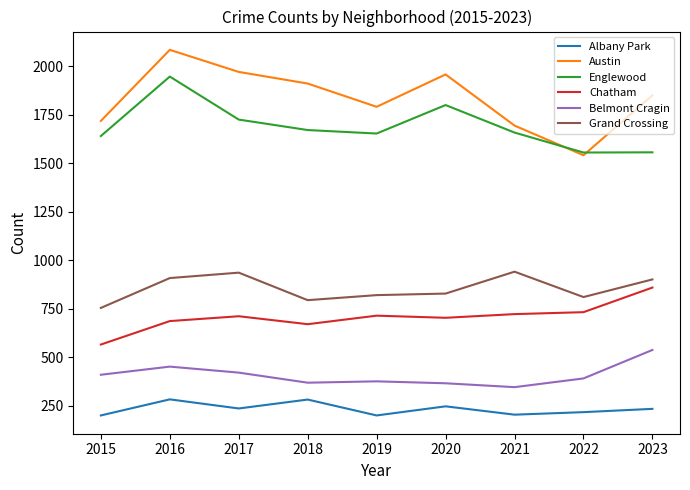

What are all the series names shown in the legend?

Albany Park, Austin, Englewood, Chatham, Belmont Cragin, Grand Crossing